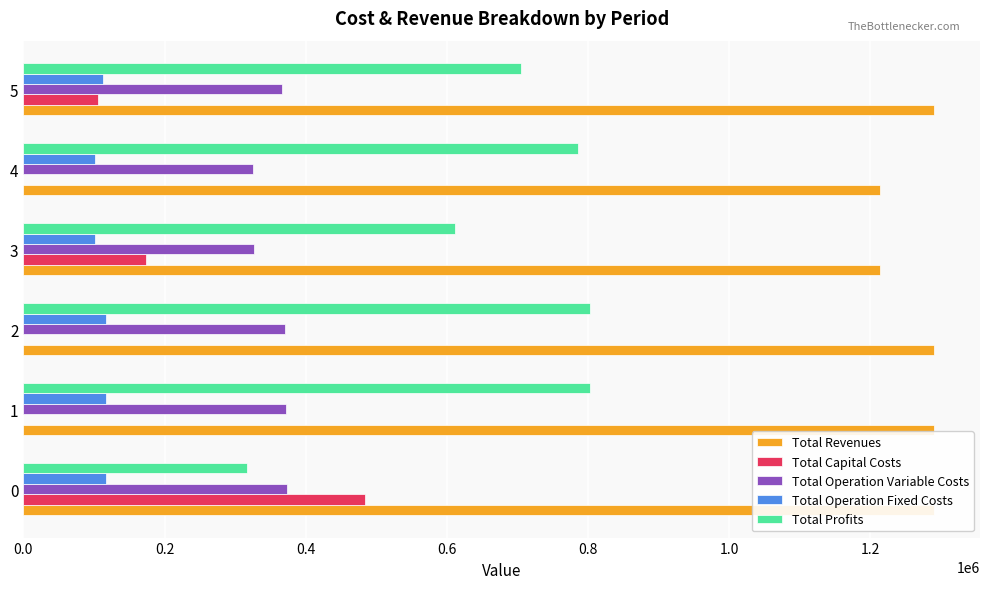

Is the value of Total Operation Variable Costs at 2 greater than the value of Total Operation Fixed Costs at 0?

Yes